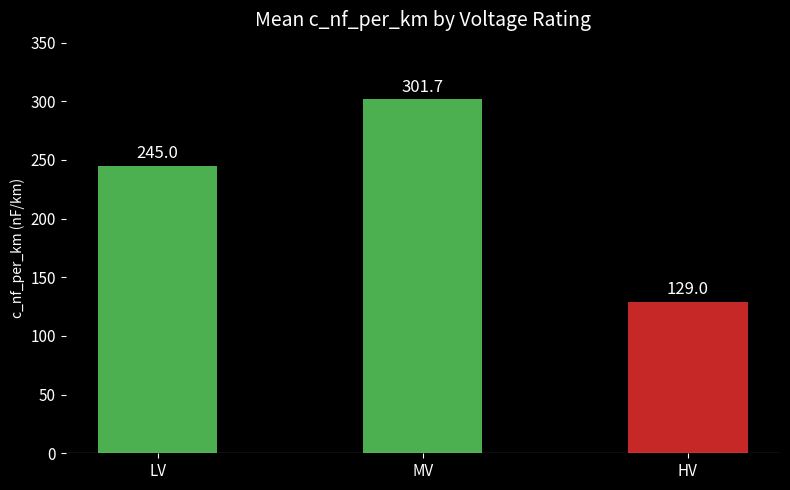

Reading right to left, transcribe all the data shown in this chart.

HV=129.0	MV=301.7	LV=245.0